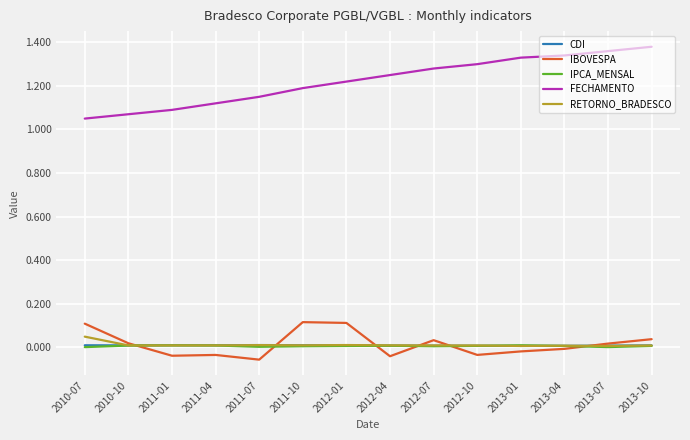

Which series has the largest total across all categories?

FECHAMENTO